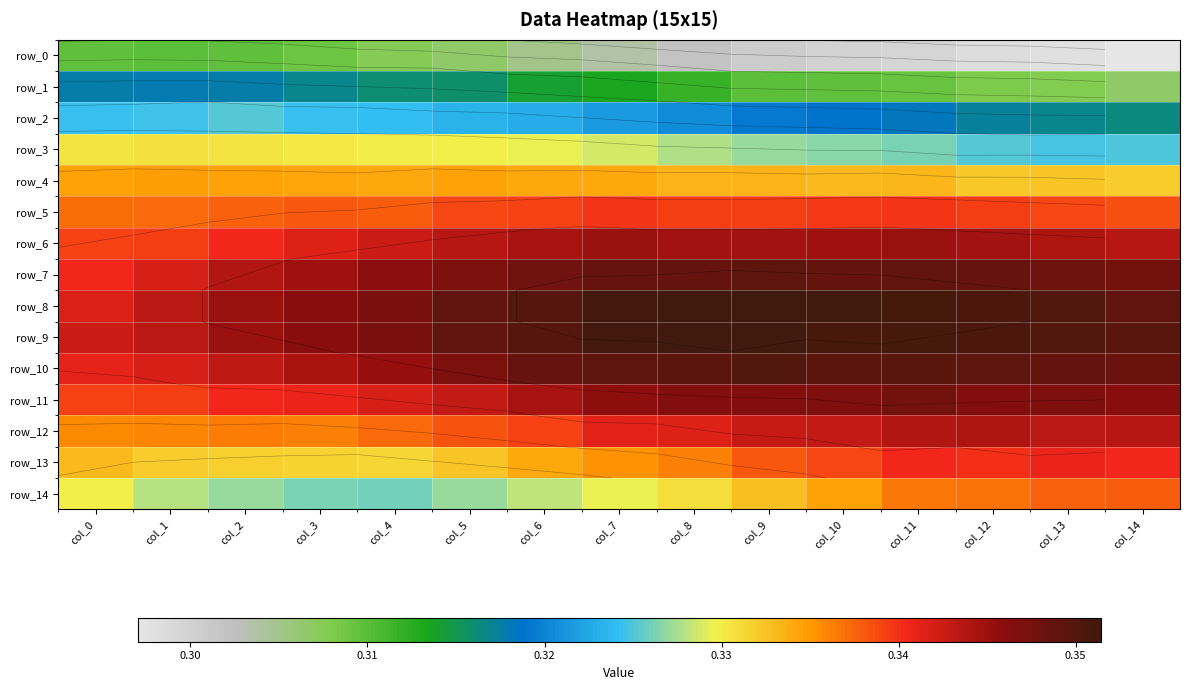

How many categories are shown in the chart?

15